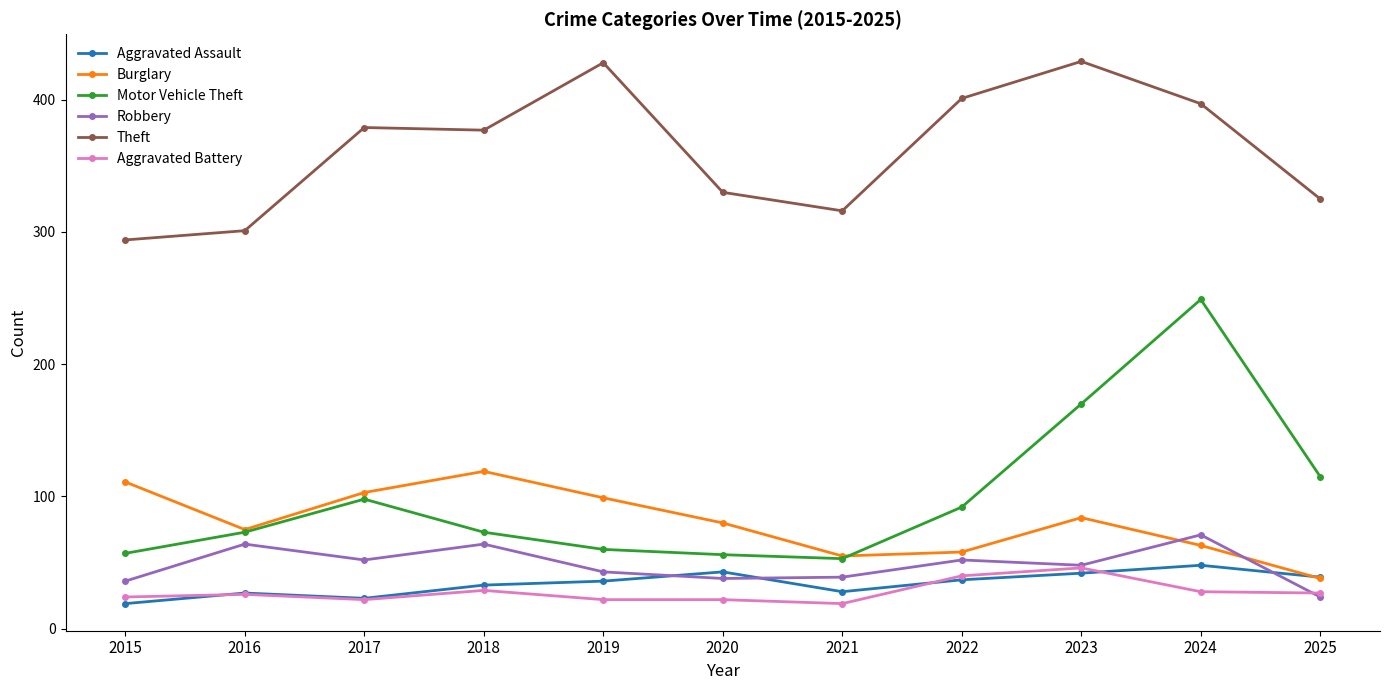

What is the maximum value for Motor Vehicle Theft?

249